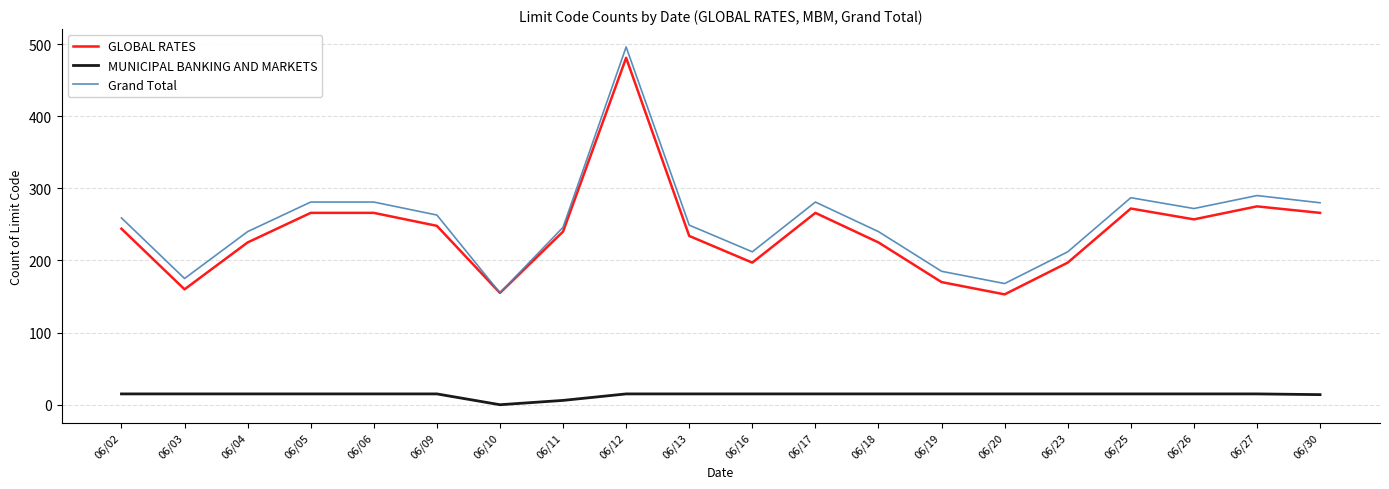

Which series has the largest range (max minus min)?

Grand Total